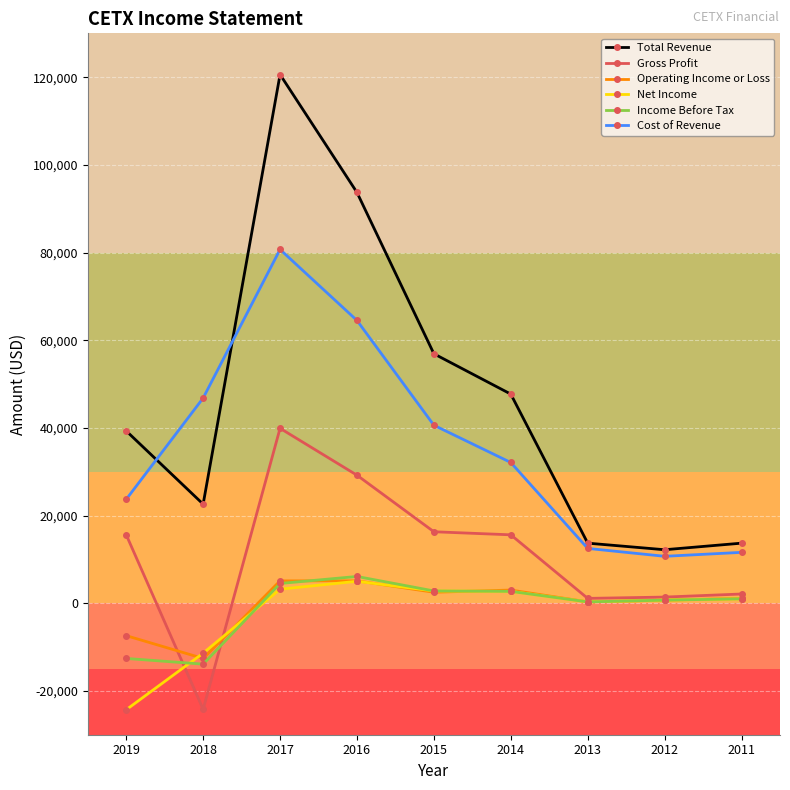

Is this an area chart (filled region under the line)?

No